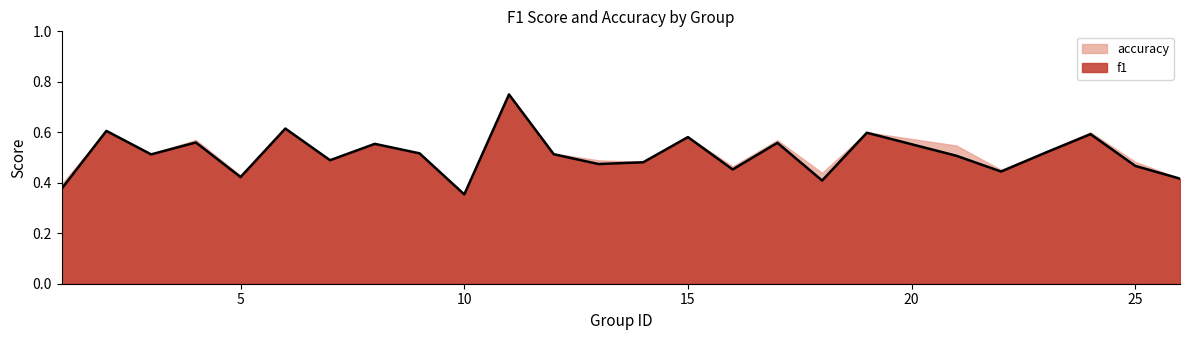

What is the difference between the second highest and minimum values?

0.3